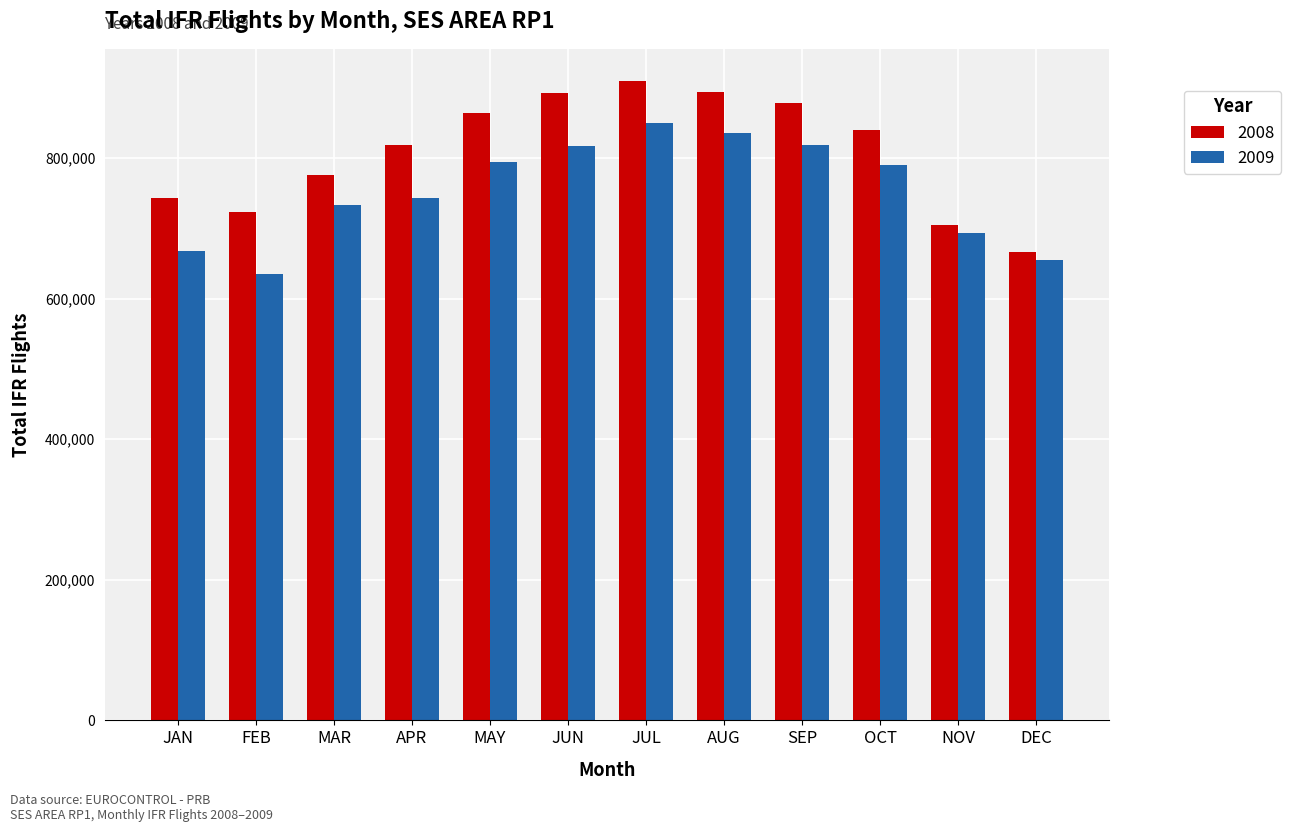

How many groups of bars are there?

12